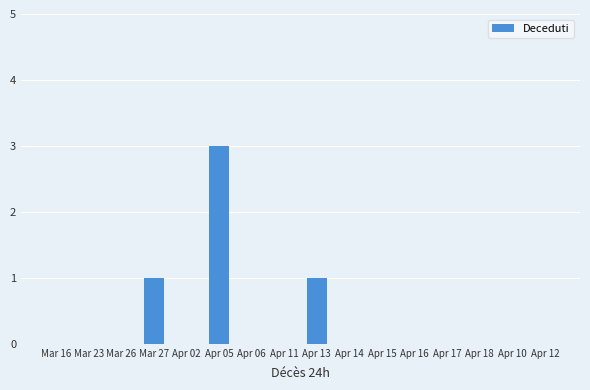

The value at Apr 16 is -2. True or false?

False